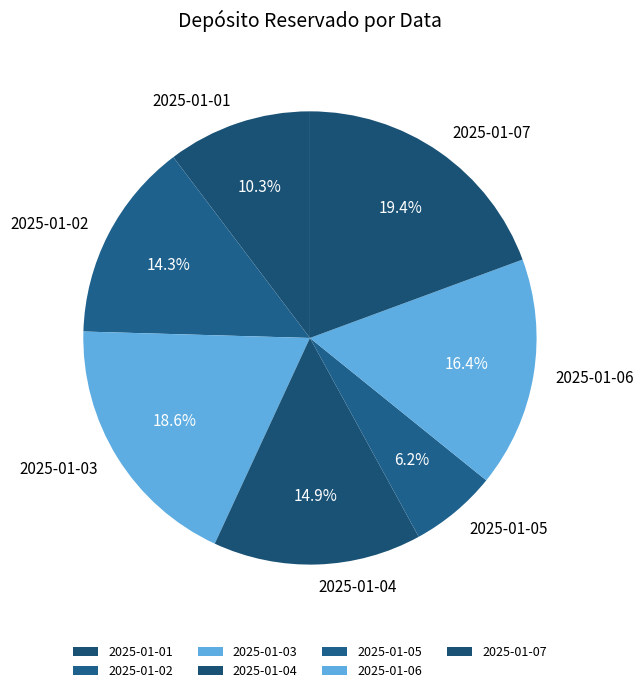

Rank the categories by value from lowest to highest.

2025-01-05, 2025-01-01, 2025-01-02, 2025-01-04, 2025-01-06, 2025-01-03, 2025-01-07